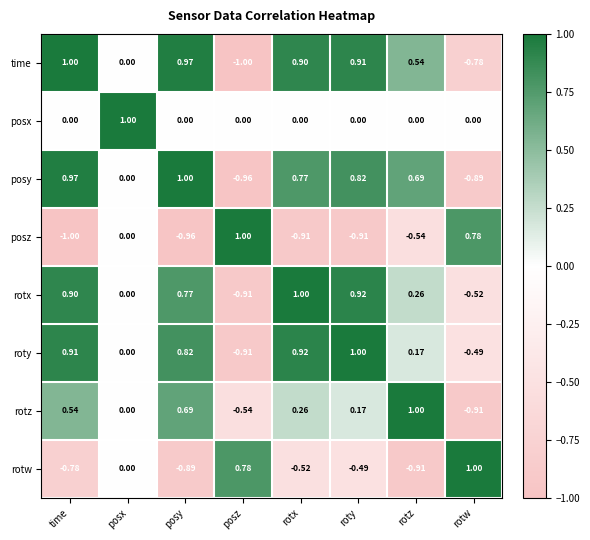

Between time and posy, which series saw the biggest shift?

rotz